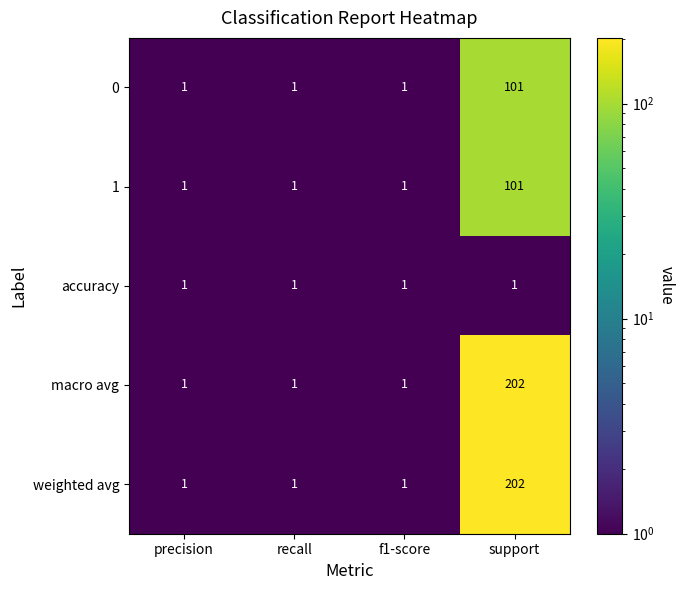

True or false: 1 has a value of 1 at recall.

True